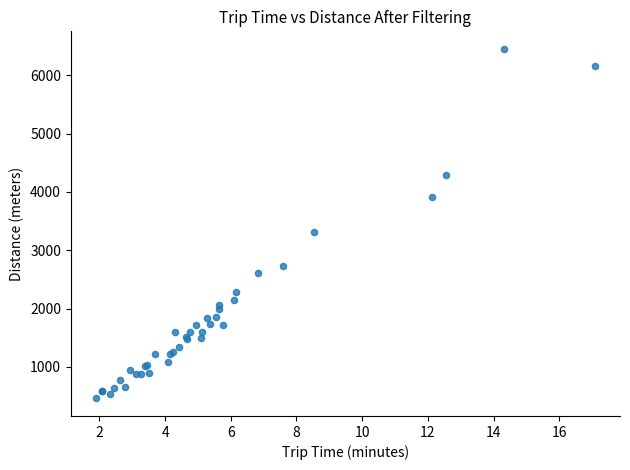

What Y value in the scatter plot is closest to 3457?

3319.9